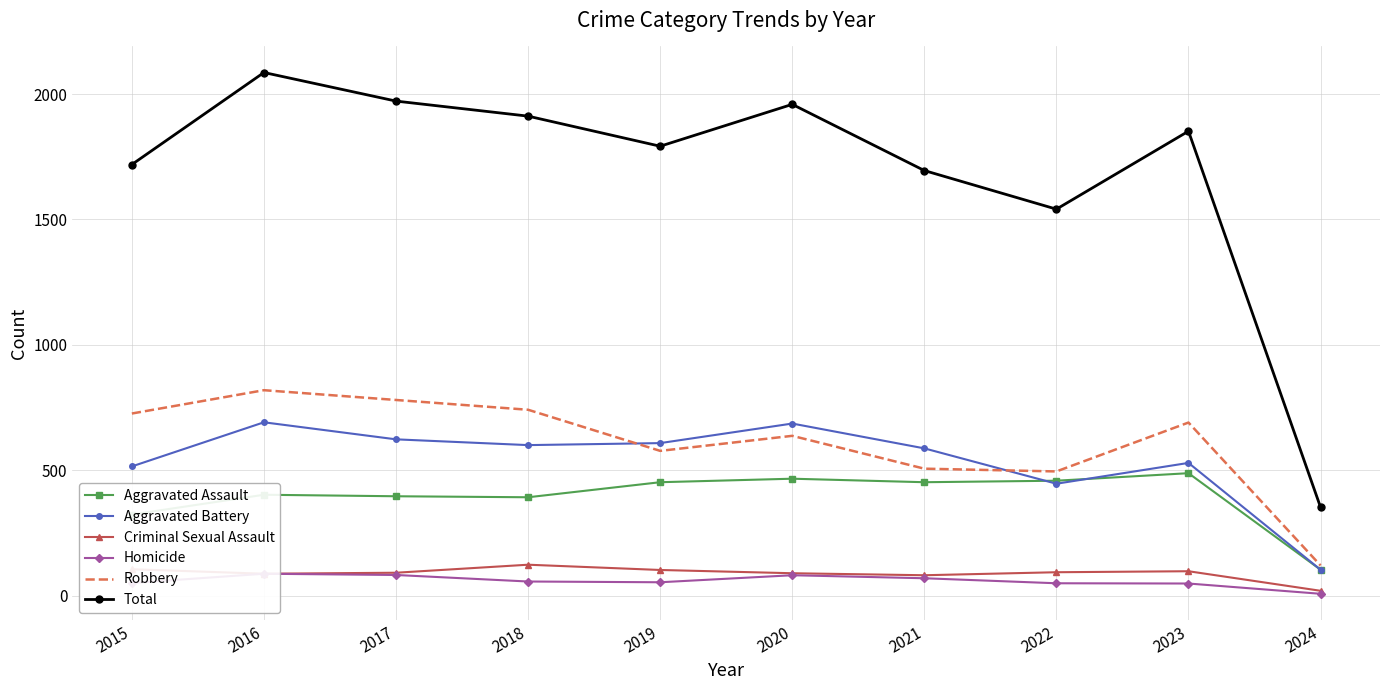

Which series has the largest total across all categories?

Total